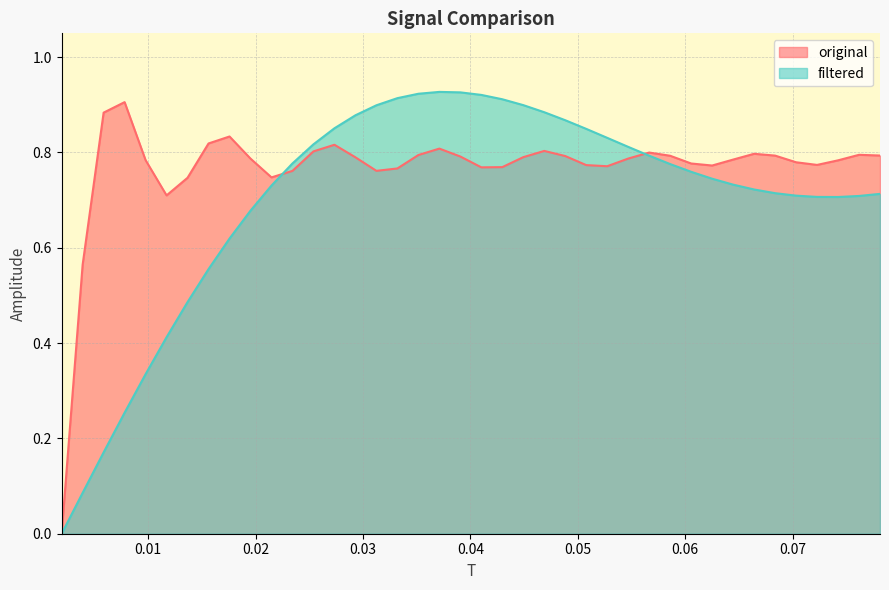

Does the chart have visible grid lines?

Yes